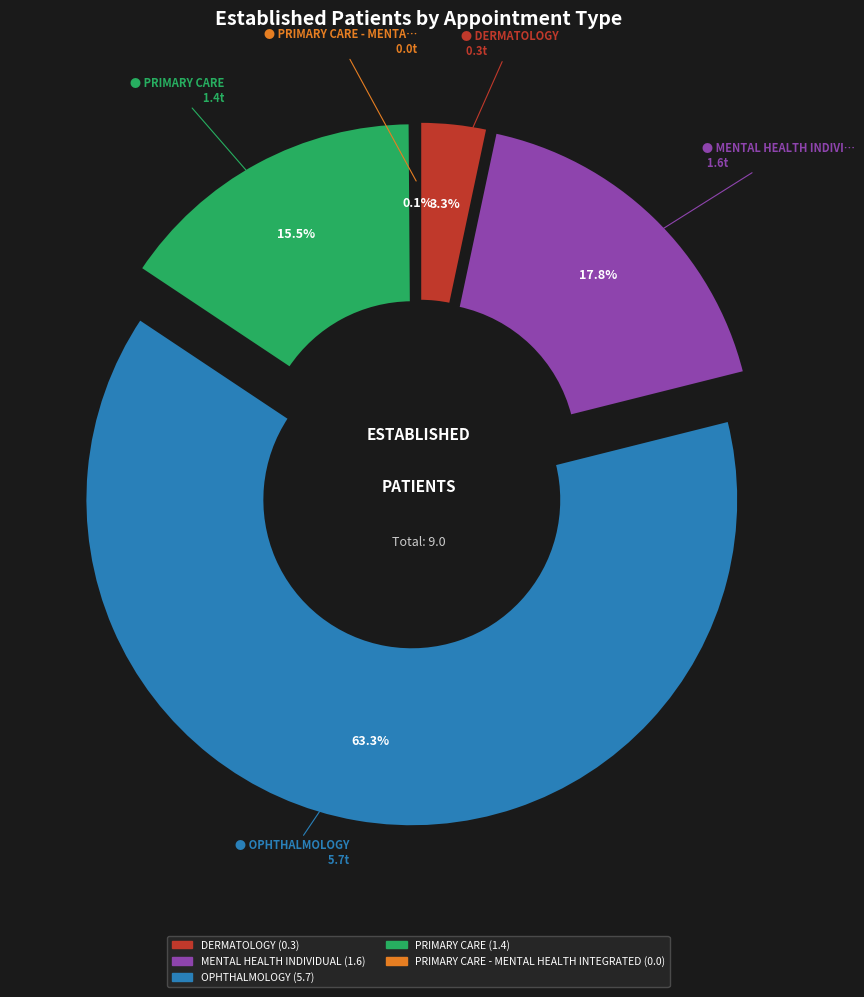

How many segments does this pie chart have?

5